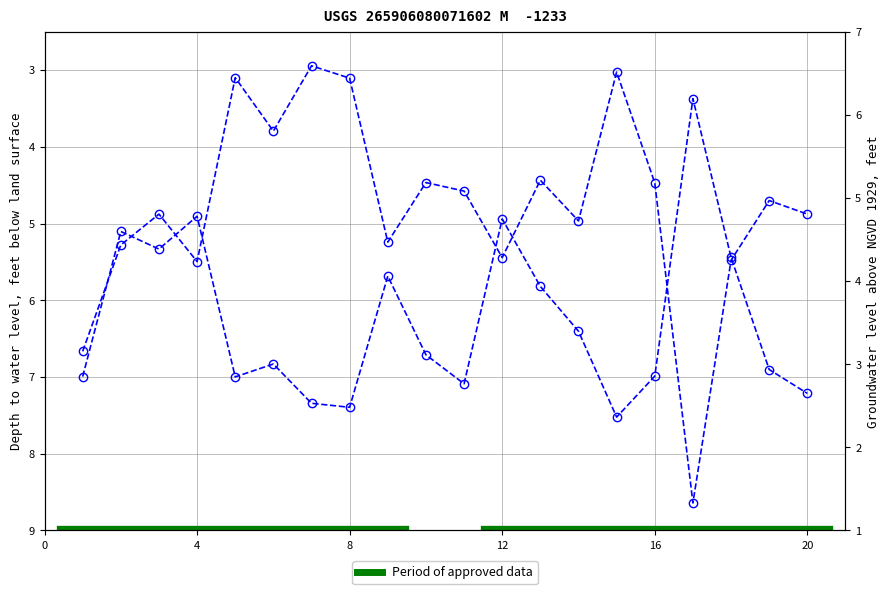

How many lines are shown in the chart?

2